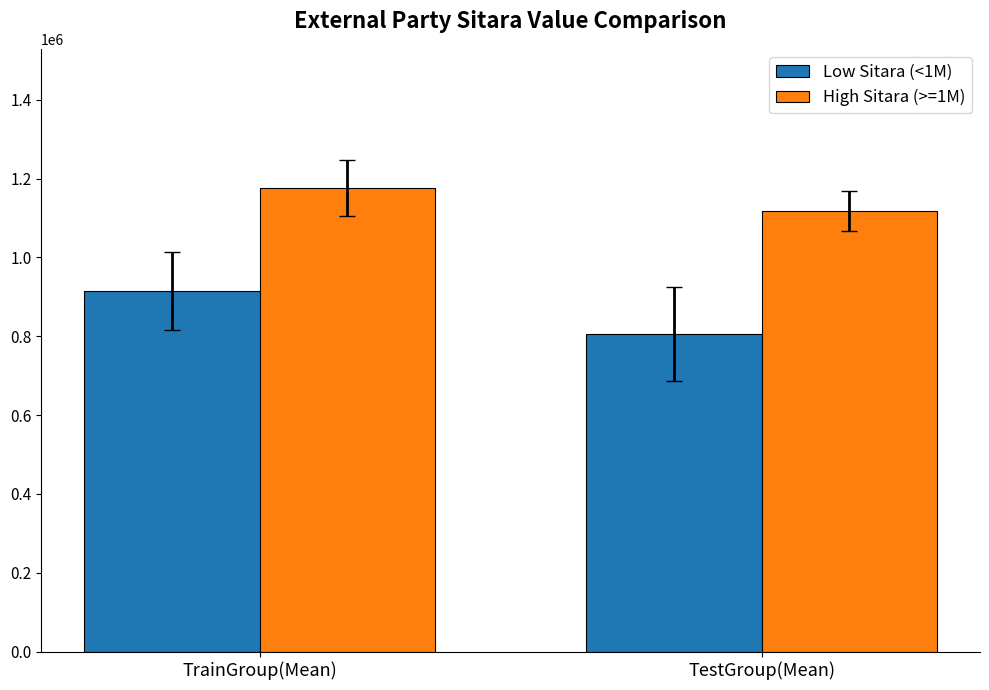

Which series has the widest spread of values?

Low Sitara (<1M)